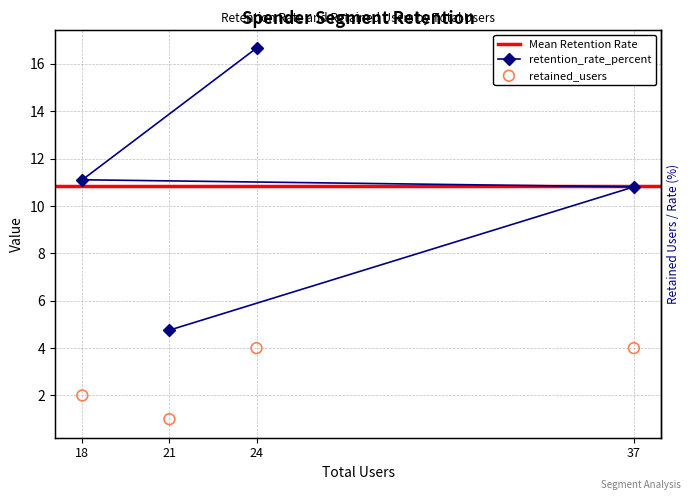

Which series reaches the minimum Y coordinate?

retained_users